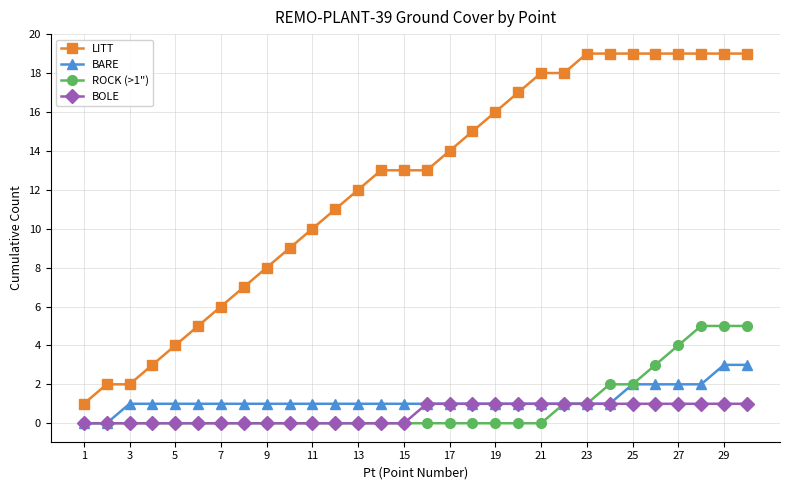

Rank the series by their maximum value, from lowest to highest.

BOLE, BARE, ROCK (>1"), LITT